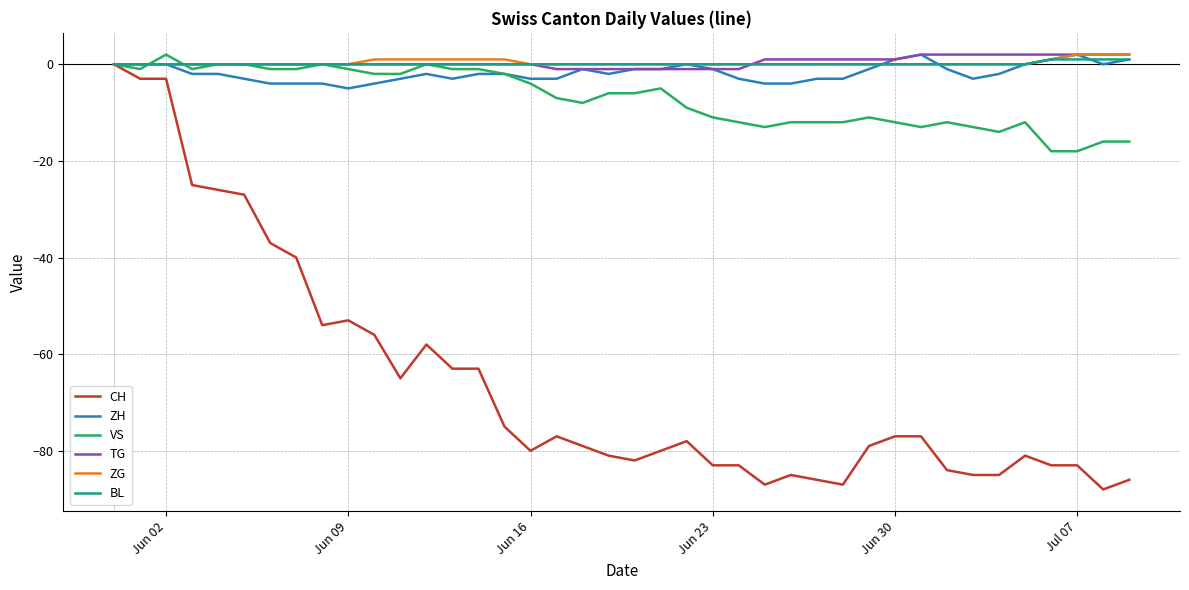

What is the minimum value shown in the chart?

-88